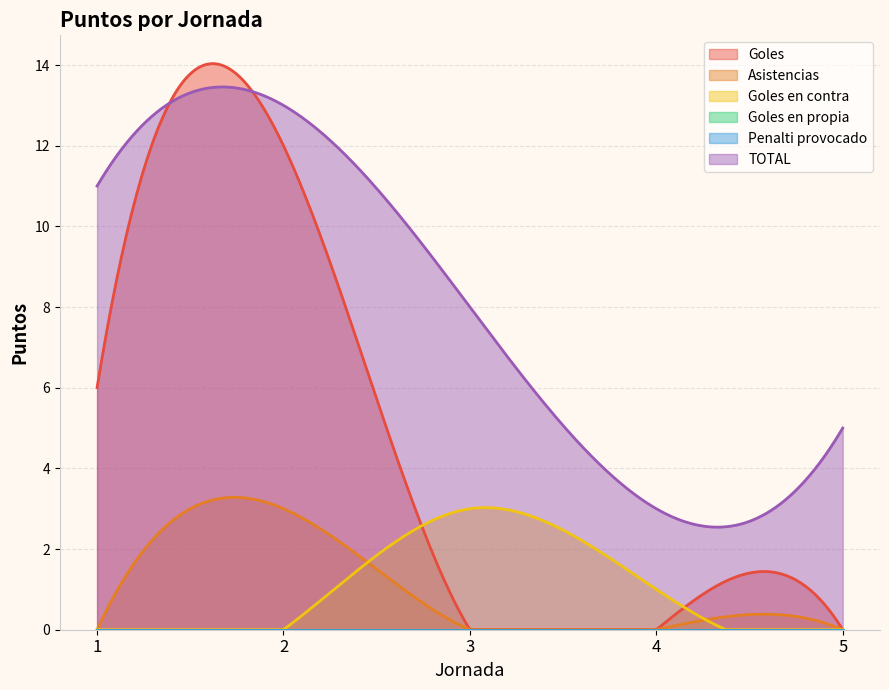

Reading left to right, transcribe all the data shown in this chart.

Goles: 1=6	2=12	3=0	4=0	5=0
Asistencias: 1=0	2=3	3=0	4=0	5=0
Goles en contra: 1=0	2=-2	3=3	4=1	5=0
Goles en propia: 1=0	2=0	3=0	4=0	5=0
Penalti provocado: 1=0	2=0	3=0	4=0	5=0
TOTAL: 1=11	2=13	3=8	4=3	5=5